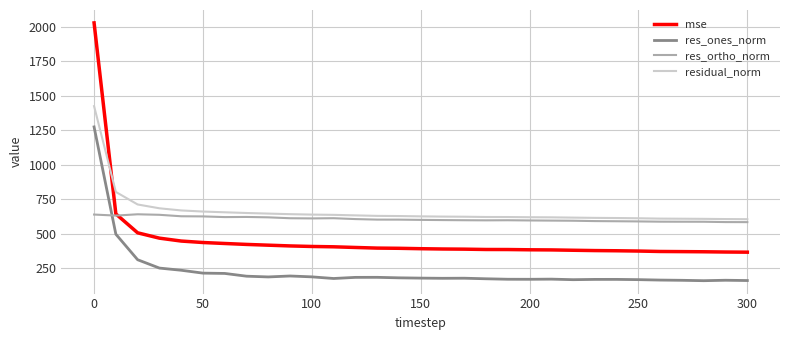

Rank the series by their maximum value, from lowest to highest.

res_ortho_norm, res_ones_norm, residual_norm, mse